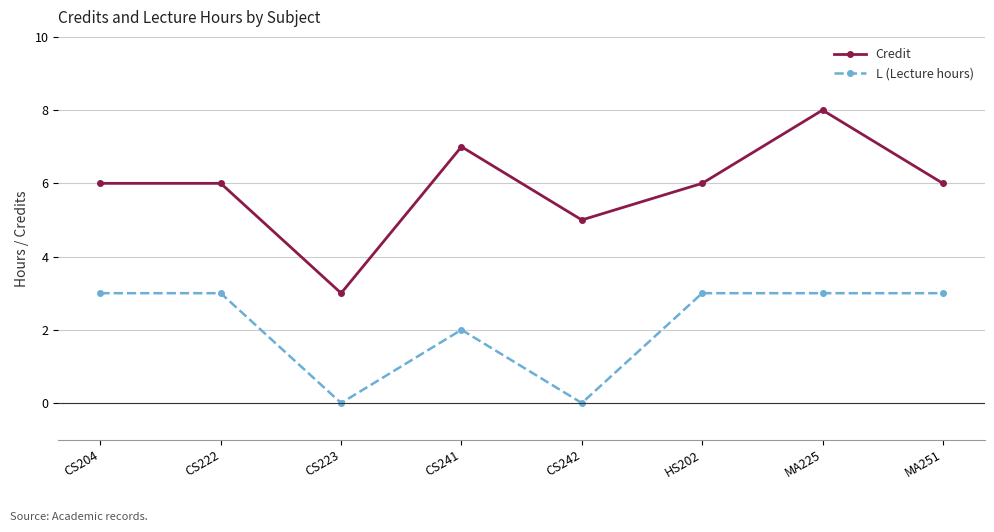

Reading right to left, extract all data points from this chart.

Credit: MA251=6	MA225=8	HS202=6	CS242=5	CS241=7	CS223=3	CS222=6	CS204=6
L (Lecture hours): MA251=3	MA225=3	HS202=3	CS242=0	CS241=2	CS223=0	CS222=3	CS204=3